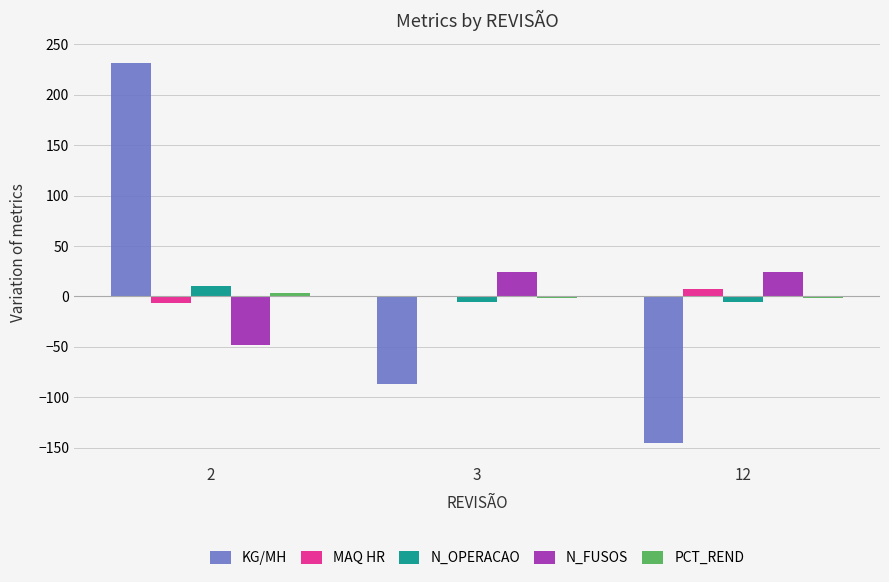

Between 3 and 12, which series saw the biggest shift?

KG/MH